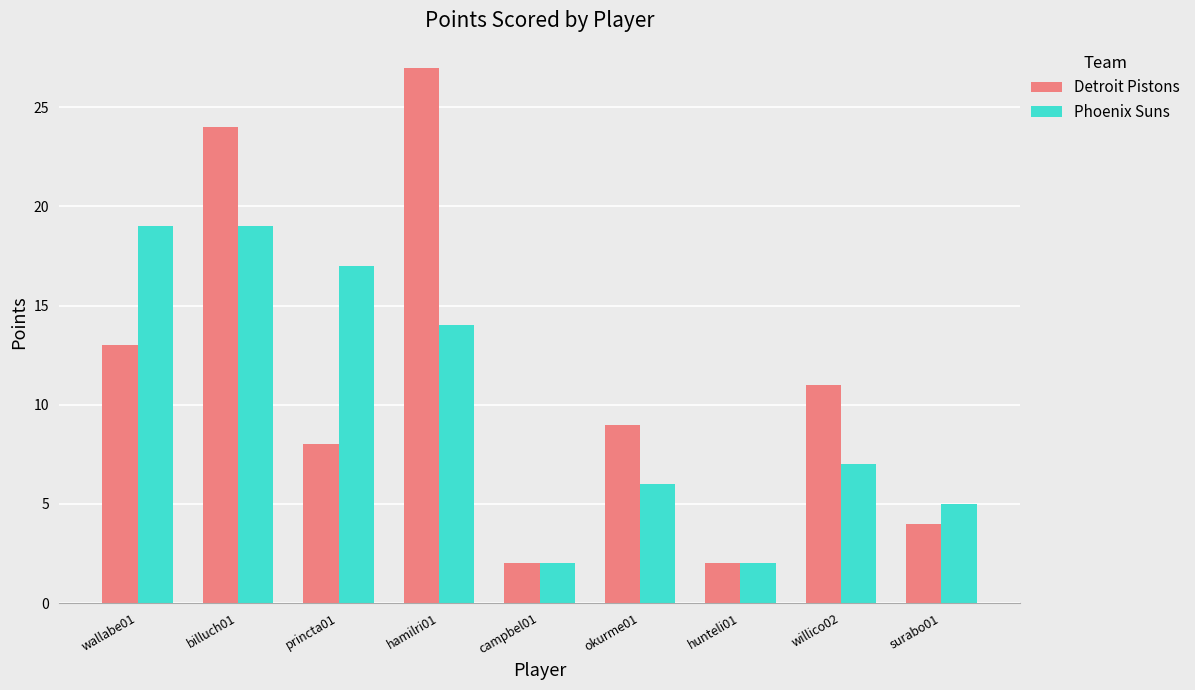

Reading left to right, transcribe all the data shown in this chart.

Detroit Pistons: wallabe01=13	billuch01=24	princta01=8	hamilri01=27	campbel01=2	okurme01=9	hunteli01=2	willico02=11	surabo01=4
Phoenix Suns: wallabe01=19	billuch01=19	princta01=17	hamilri01=14	campbel01=2	okurme01=6	hunteli01=2	willico02=7	surabo01=5